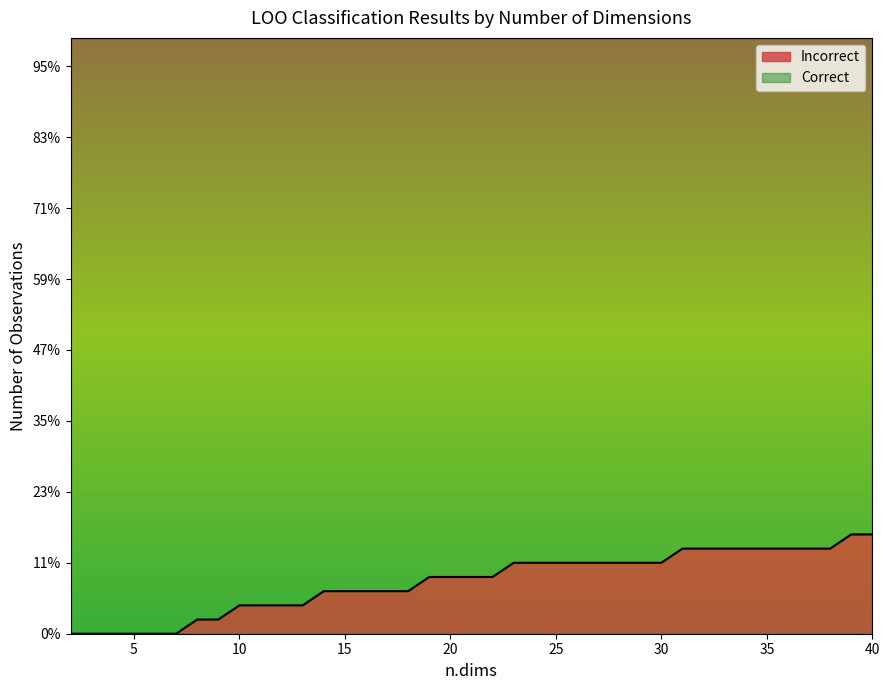

Is it true that incorrect equals 8 at 20?

True